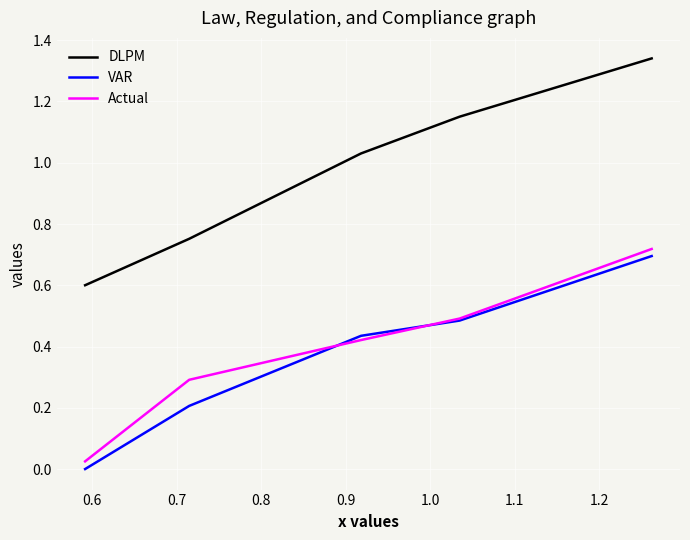

How many categories are shown in the chart?

5